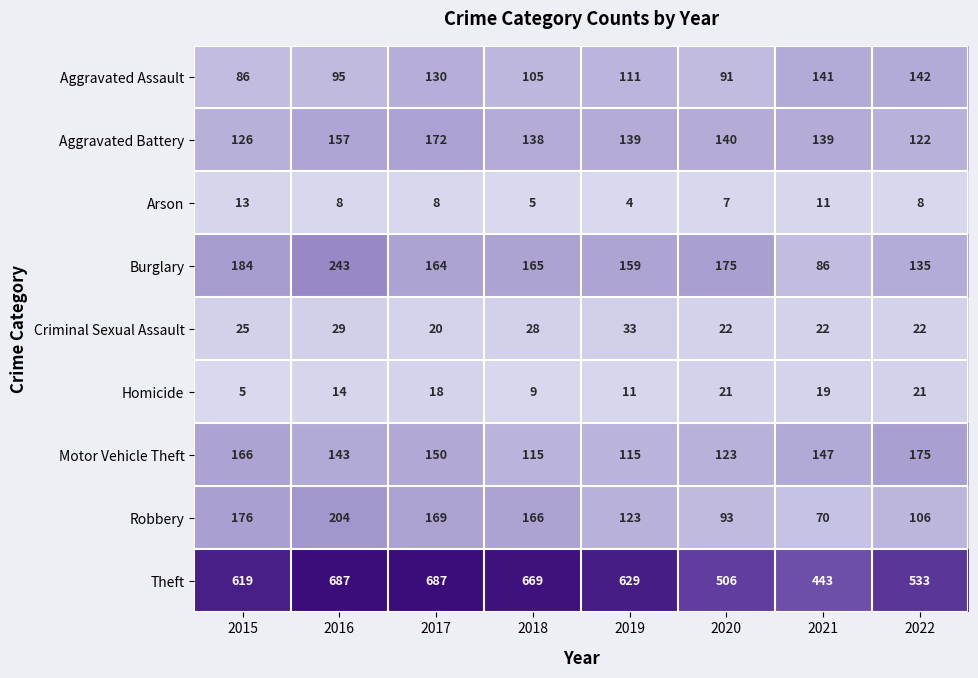

Which series changed the most between 2021 and 2022?

Theft